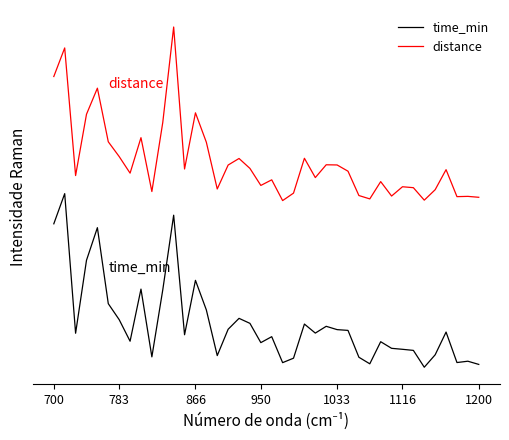

What are all the series names shown in the legend?

time_min, distance